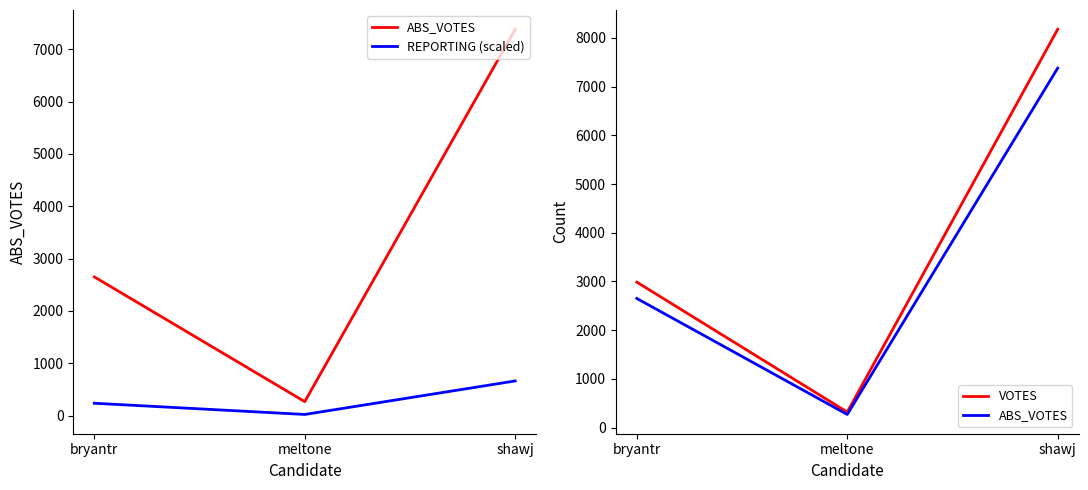

Which category has the highest value across all series?

shawj